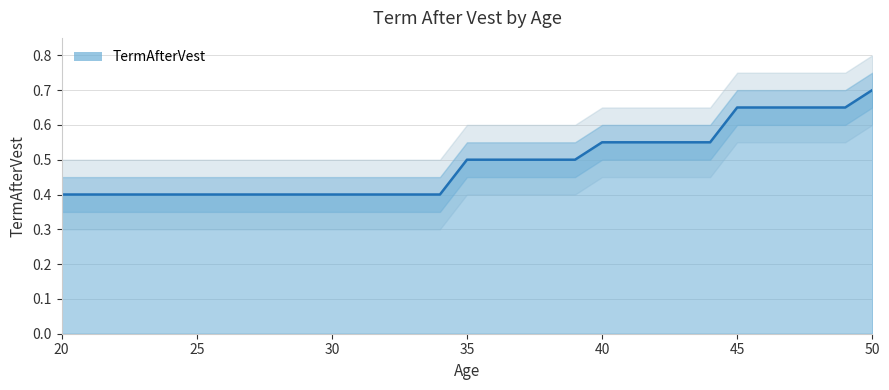

Which category has the highest value across all series?

50